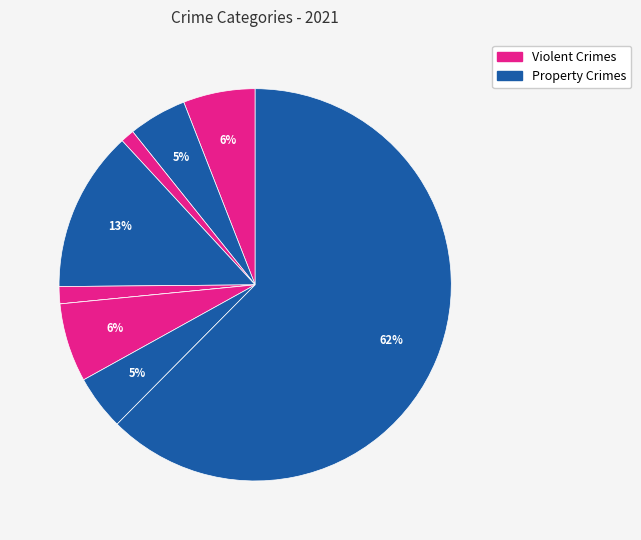

Count the number of slices in the pie.

9